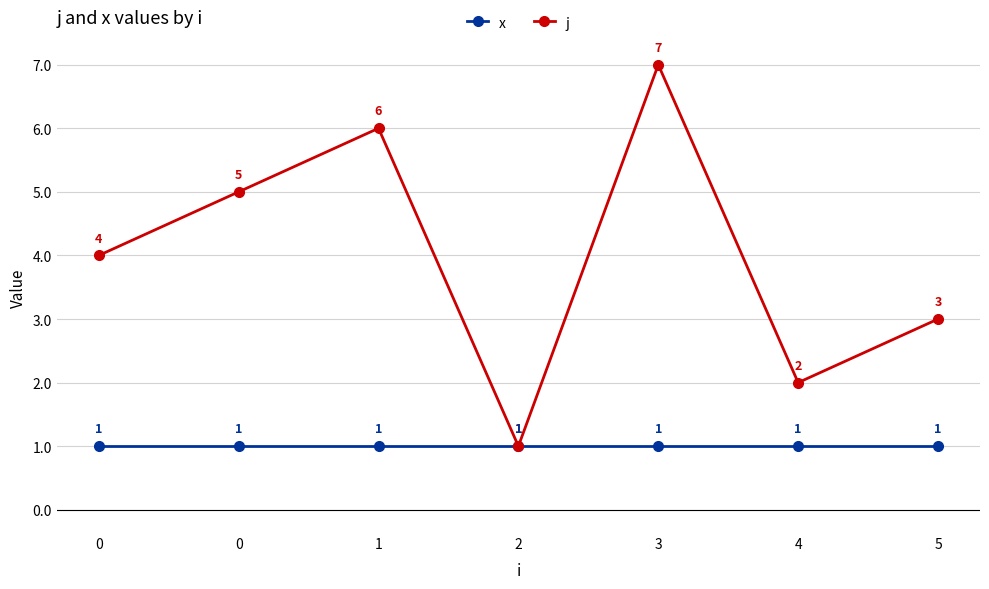

Read the j value at 5.

3